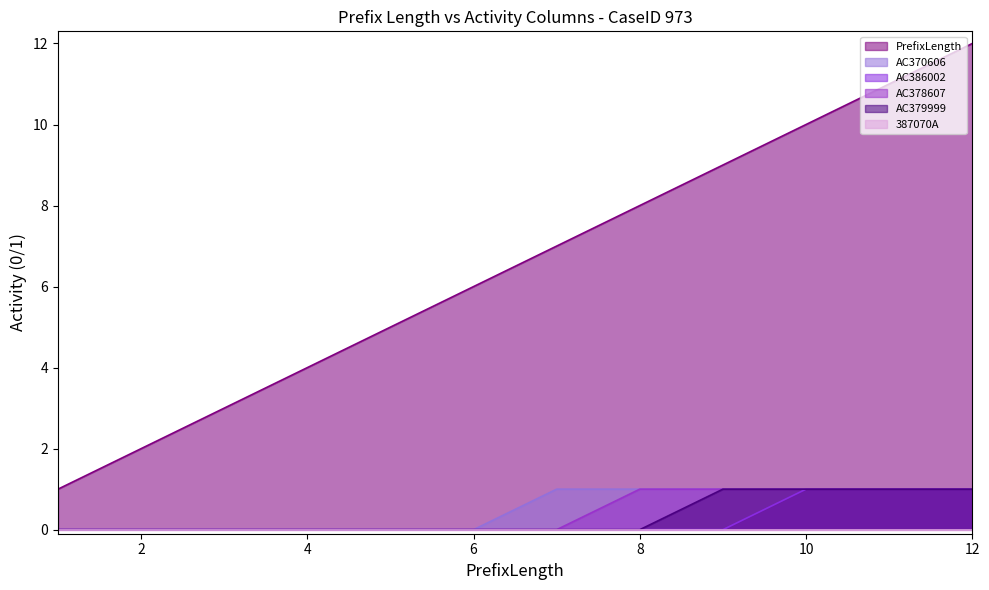

True or false: AC386002 and AC378607 cross at least once.

False